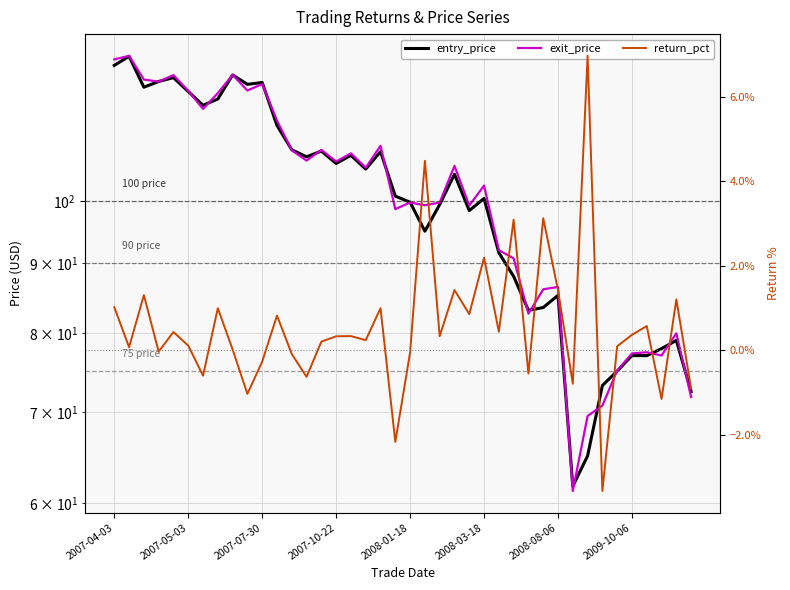

What is the difference between the highest and lowest values at 17?

105.7